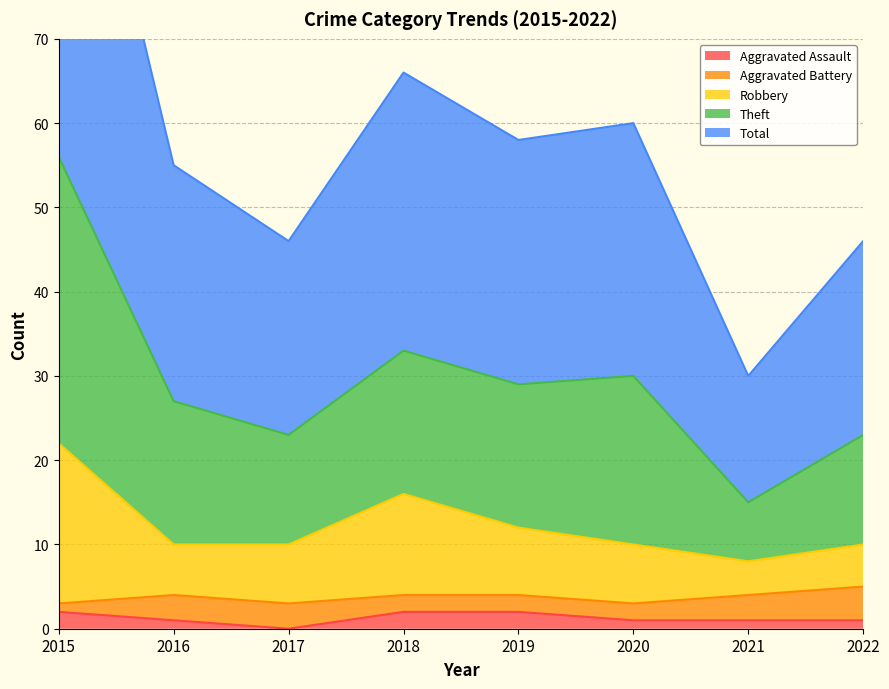

What is the difference between the maximum and minimum values in the Aggravated Assault series?

2